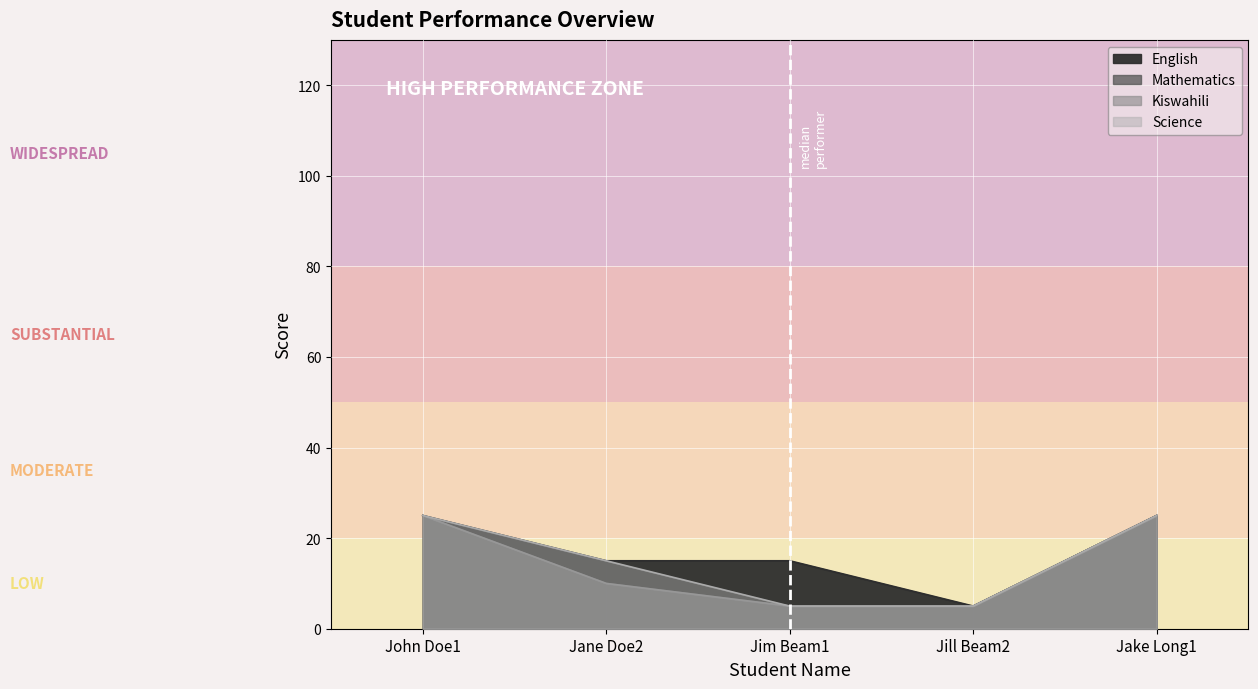

True or false: English and Mathematics intersect in this chart.

False